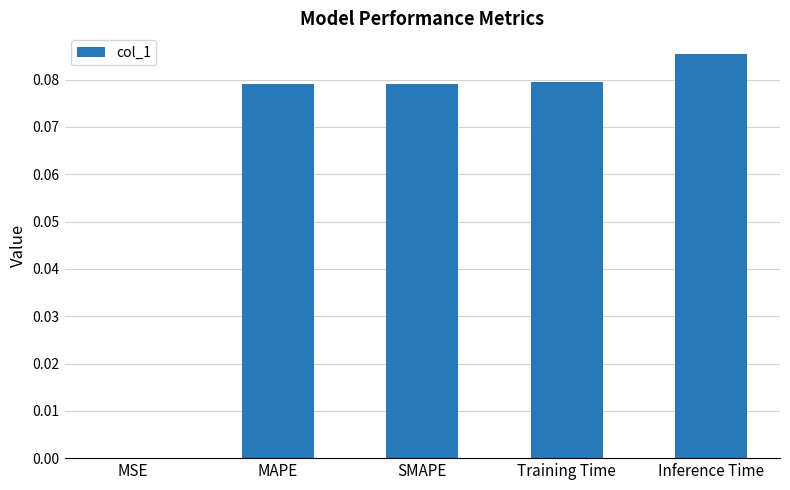

The value at MAPE is 0.0. True or false?

False